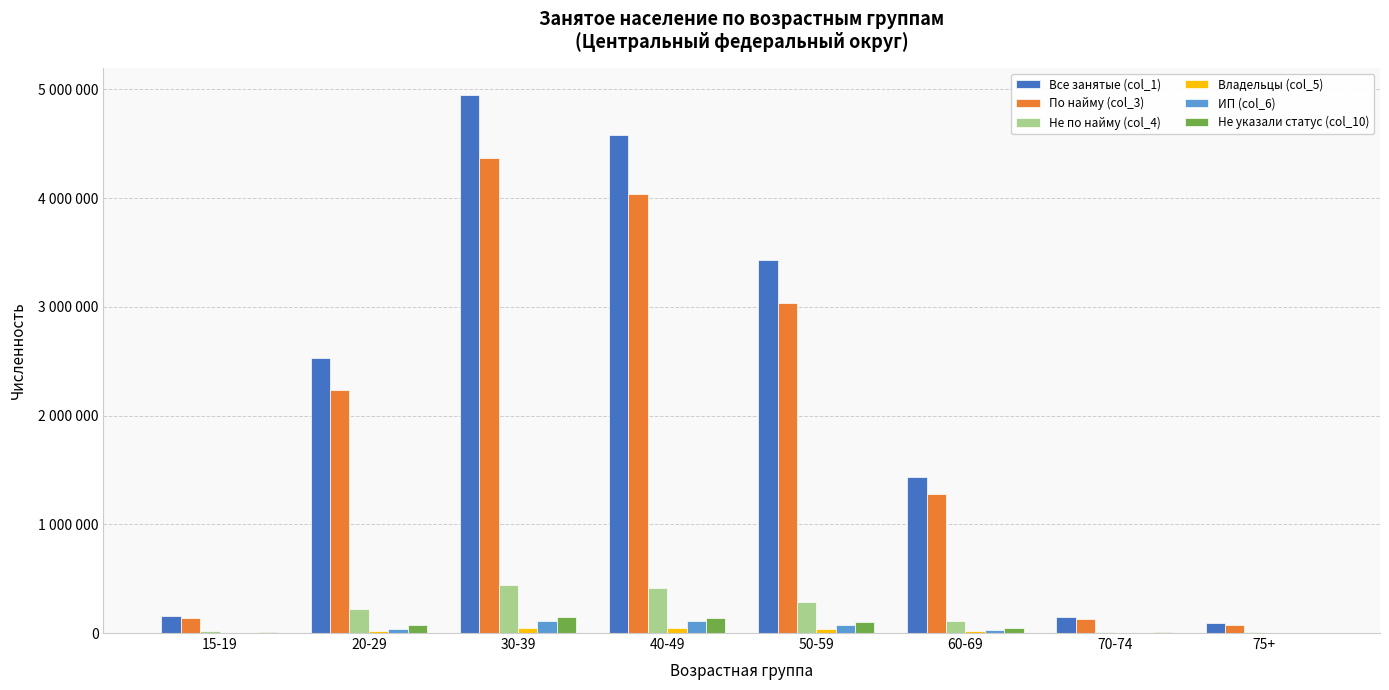

What is the difference between the maximum and minimum values in the ИП (col_6) series?

106732